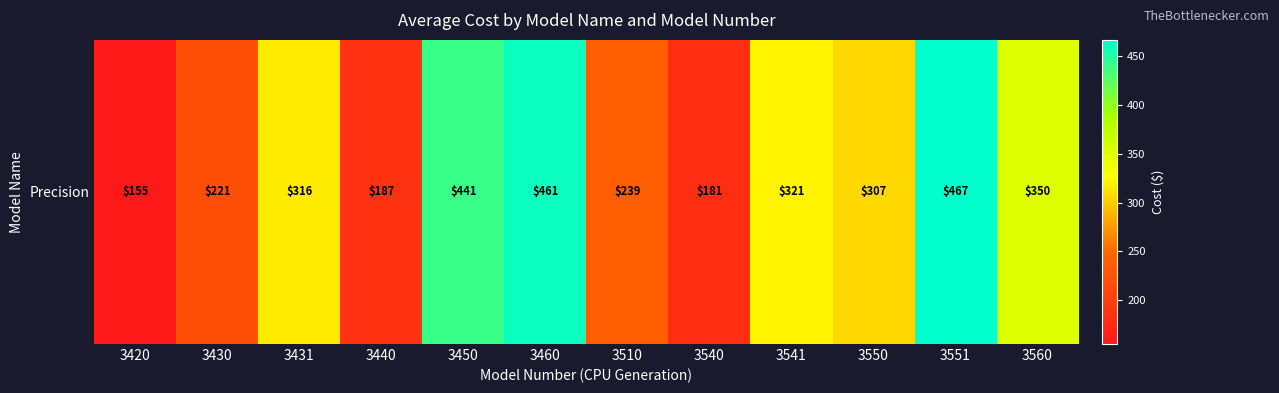

Reading right to left, extract all data points from this chart.

3560=350	3551=467	3550=307	3541=321	3540=181	3510=239	3460=461	3450=441	3440=187	3431=316	3430=221	3420=155